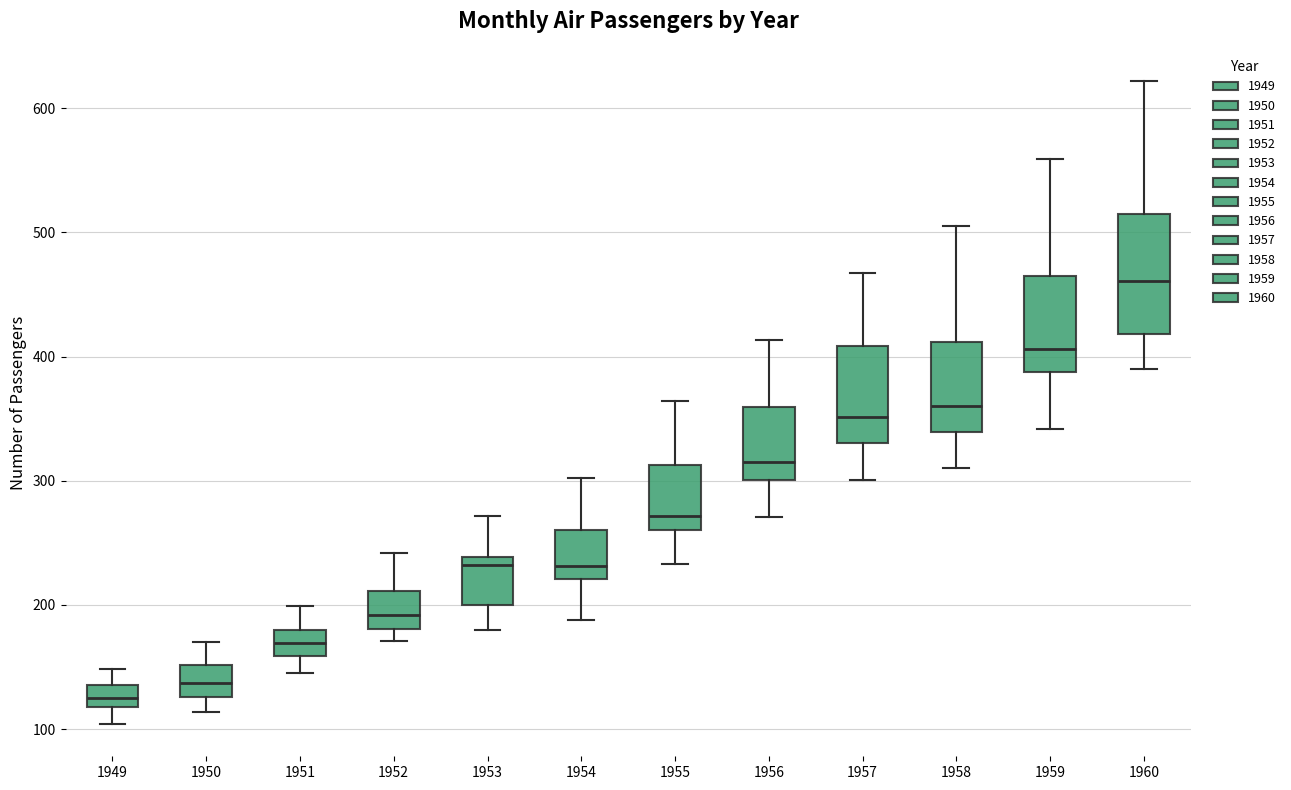

Where is the lower edge of the box at x = 1950 on the y-axis? The values are not printed on the chart, so give them approximately, as read against the axis.

130